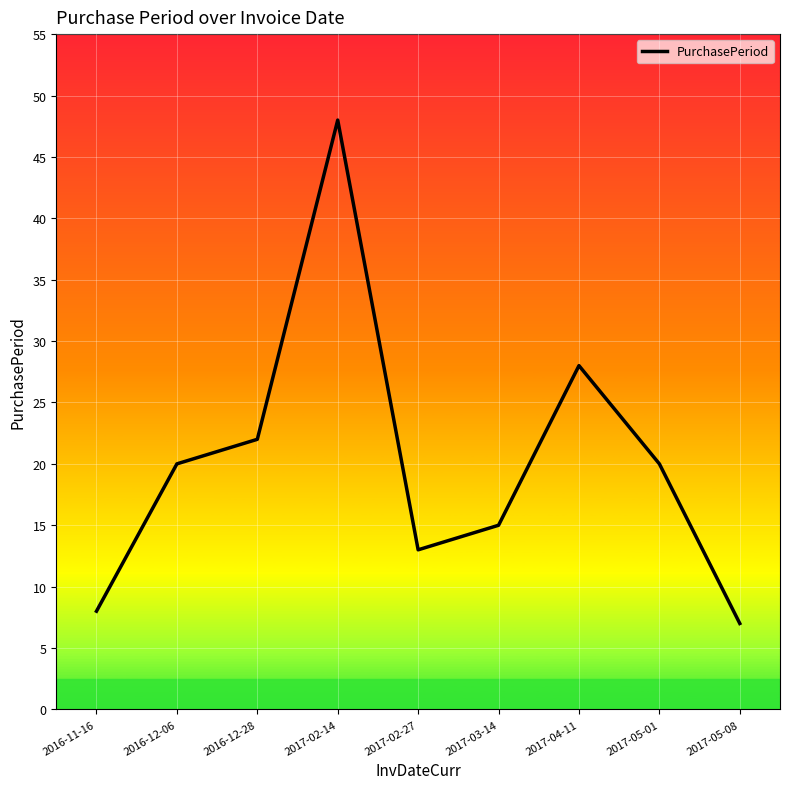

At which category does the data reach its first local valley?

2017-02-27